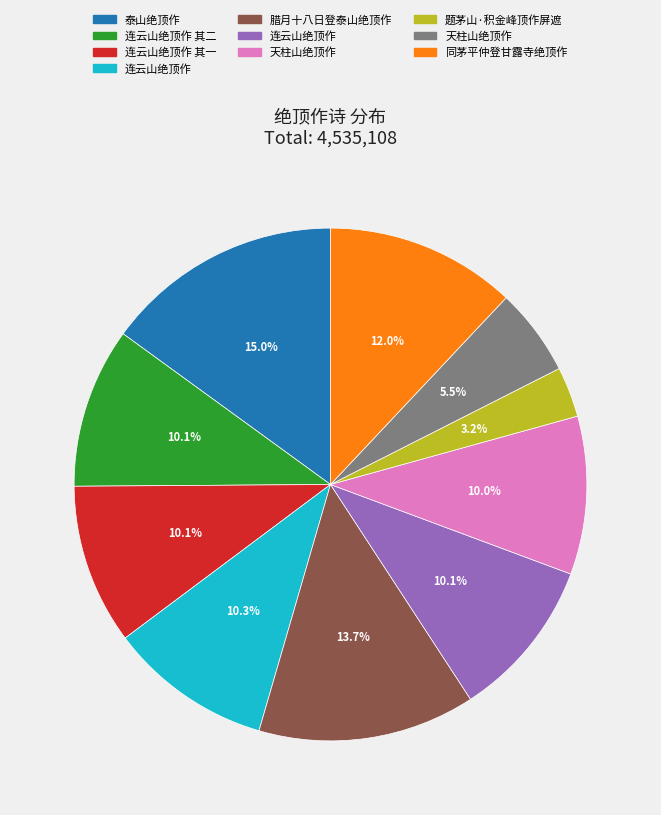

Is there a majority slice in this chart?

No